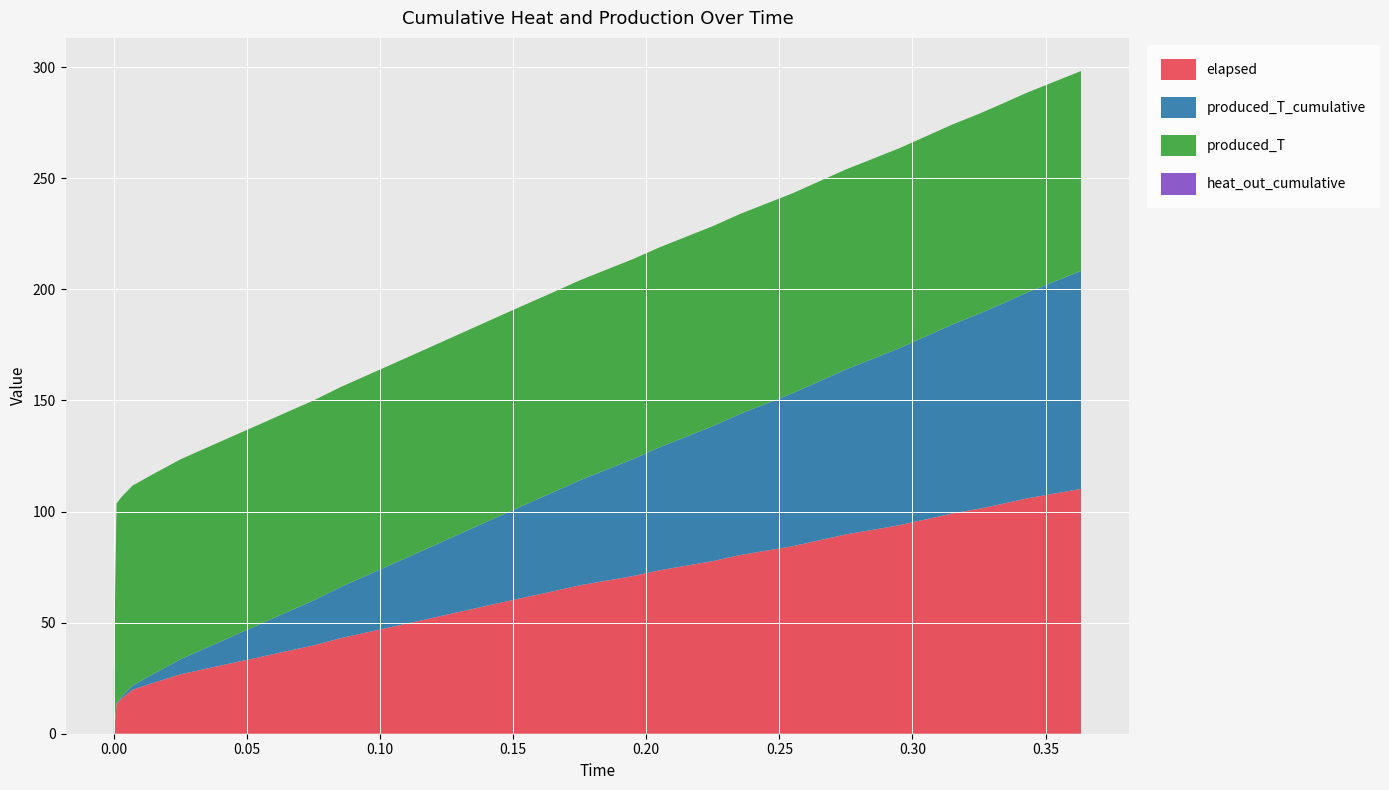

Reading right to left, transcribe all the data shown in this chart.

elapsed: 110.2	108.1	106.0	103.3	101.2	99.1	96.5	93.8	91.7	89.7	87.0	84.4	82.4	80.4	77.7	75.6	73.6	70.9	68.9	66.8	64.1	61.5	58.9	56.2	53.5	50.9	48.2	45.6	43.0	39.7	37.2	34.5	31.9	29.4	26.7	23.0	19.8	15.9	13.3	0.0
produced_T_cumulative: 98.1	95.4	92.7	90.0	87.8	85.1	82.4	79.7	77.0	74.3	71.6	68.9	66.2	63.5	60.8	58.1	55.4	52.7	50.0	47.3	44.6	41.9	39.2	36.5	33.8	31.1	28.4	25.7	23.0	20.3	17.6	14.9	12.2	9.5	6.8	4.1	1.9	0.8	0.3	0.0
produced_T: 90.0	90.0	90.0	90.0	90.0	90.0	90.0	90.0	90.0	90.0	90.0	90.0	90.0	90.0	90.0	90.0	90.0	90.0	90.0	90.0	90.0	90.0	90.0	90.0	90.0	90.0	90.0	90.0	90.0	90.0	90.0	90.0	90.0	90.0	90.0	90.0	90.0	90.0	90.0	28.2
heat_out_cumulative: 0.0	0.0	0.0	0.0	0.0	0.0	0.0	0.0	0.0	0.0	0.0	0.0	0.0	0.0	0.0	0.0	0.0	0.0	0.0	0.0	0.0	0.0	0.0	0.0	0.0	0.0	0.0	0.0	0.0	0.0	0.0	0.0	0.0	0.0	0.0	0.0	0.0	0.0	0.0	0.0